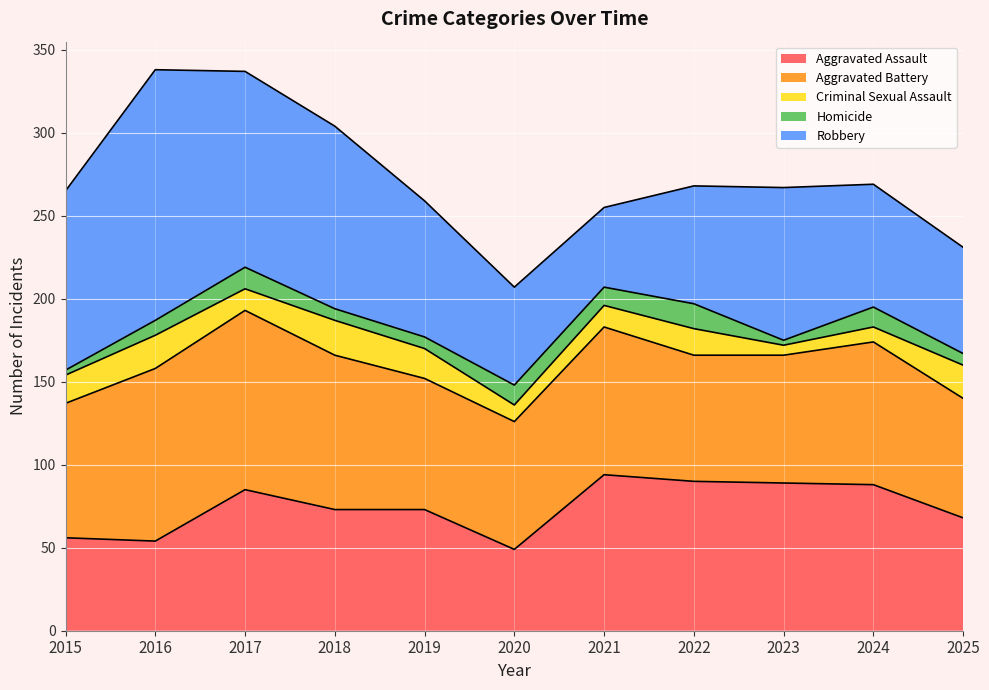

What is the value of the Aggravated Battery point at the 11th from the left?

72